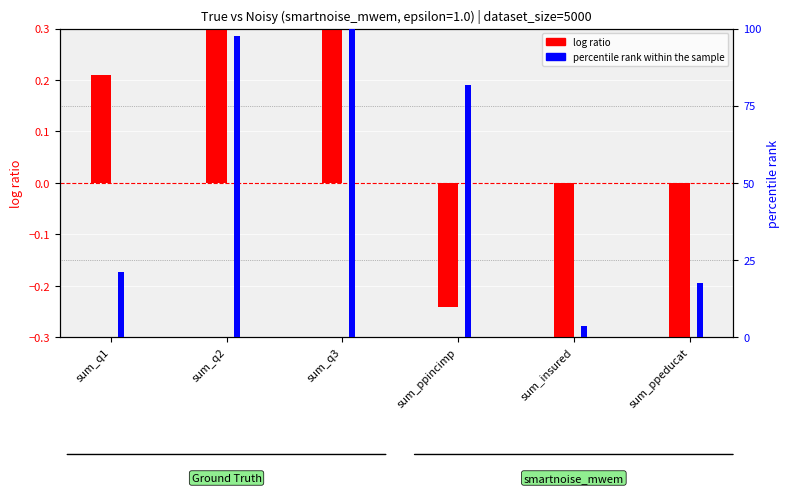

Where does the percentile rank within the sample series first go above 81?

sum_q2